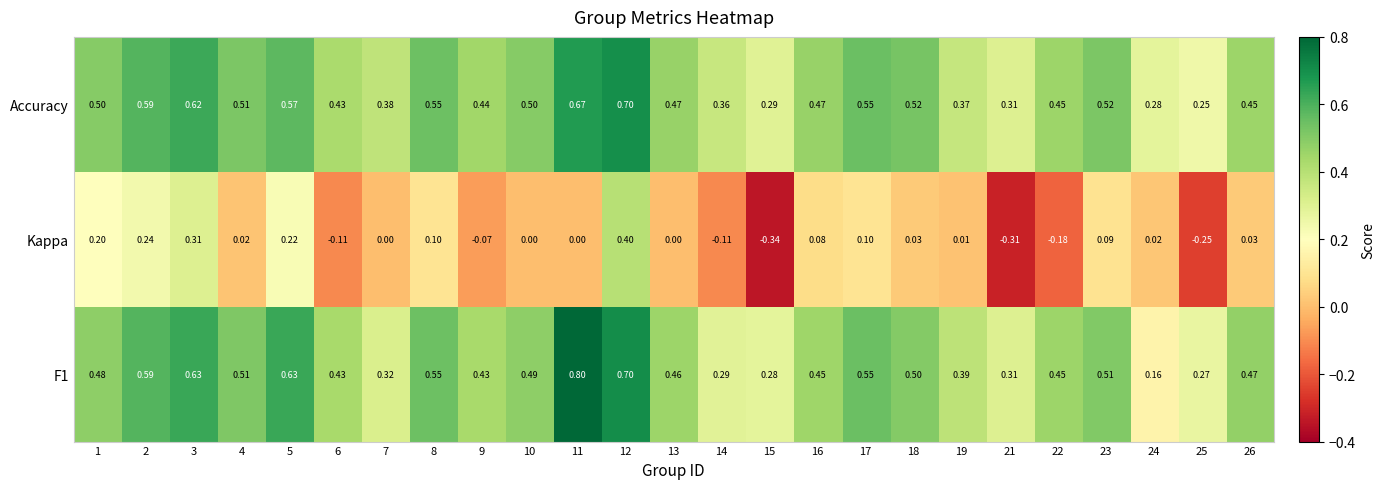

Between 9 and 24, which series saw the biggest shift?

F1